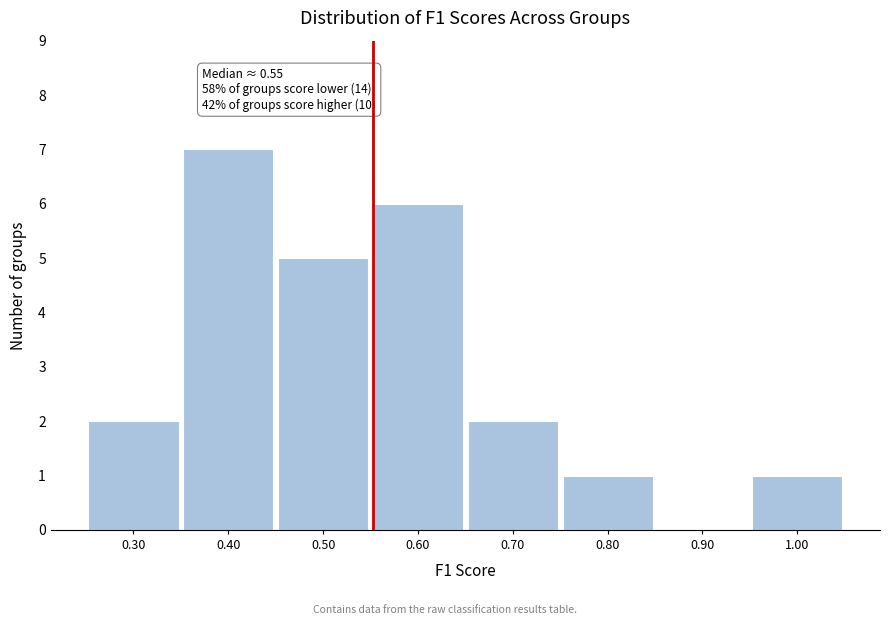

Over which range of the x-axis is the bar tallest?

0.35 to 0.45